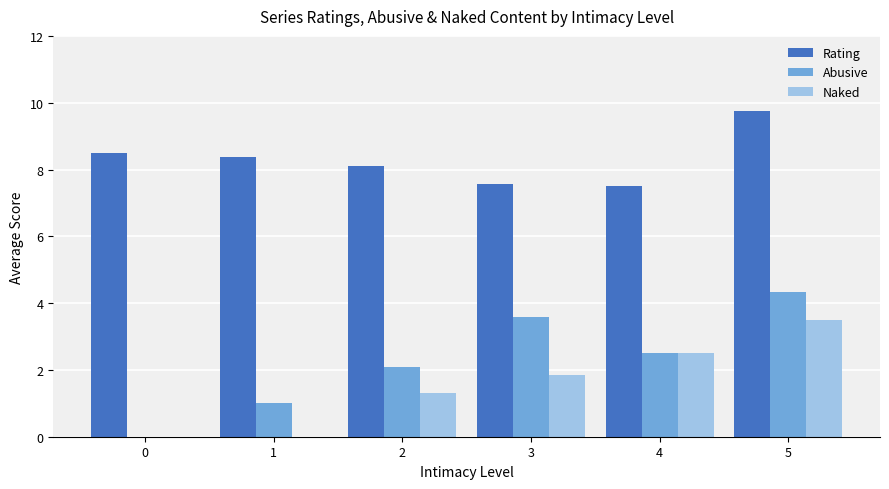

Where does the Abusive series first go above 2?

2